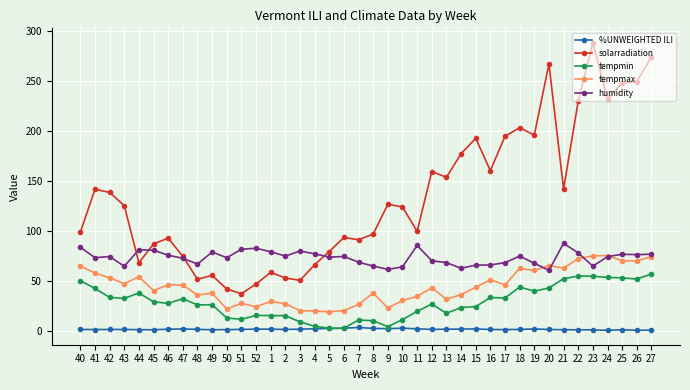

Count the number of data series in this chart.

5